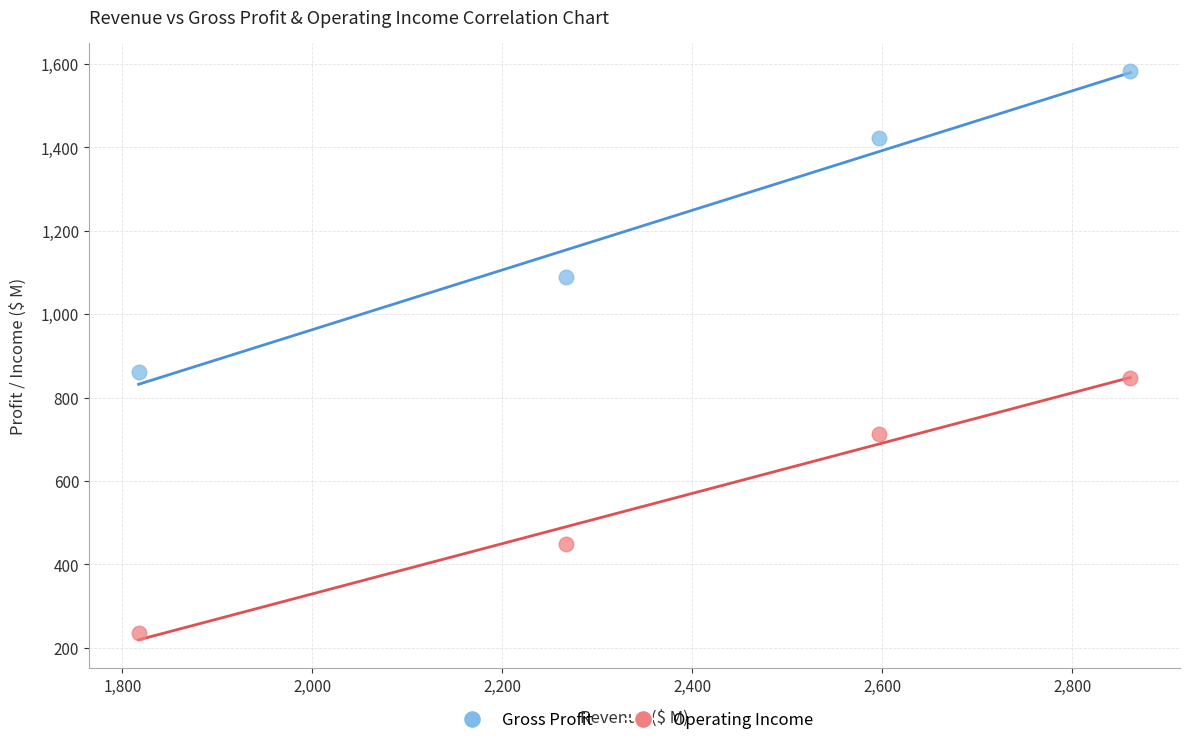

Which series reaches the minimum Y coordinate?

Operating Income